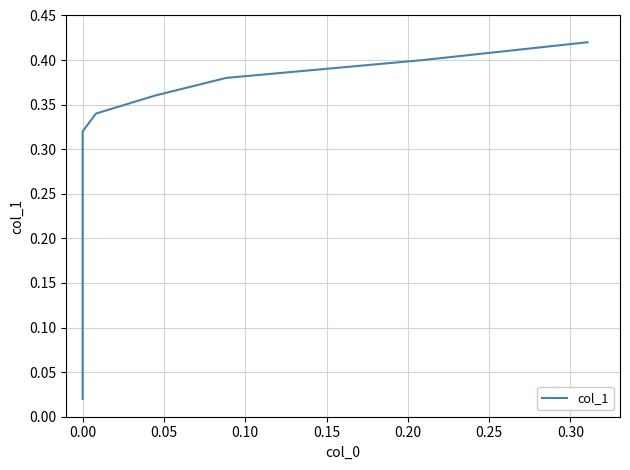

What is the greatest value displayed?

0.4